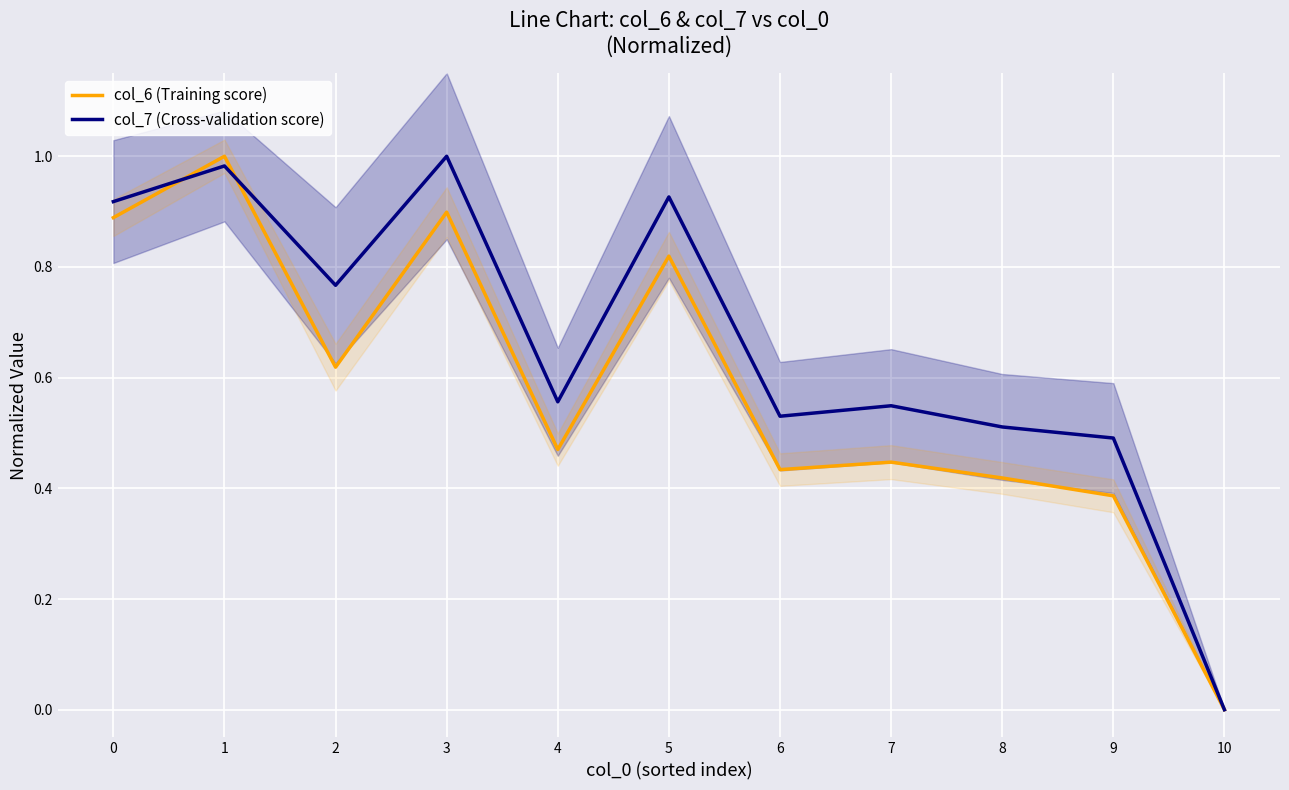

After their last crossing, which series has the higher values: col_6 (Training score) or col_7 (Cross-validation score)?

col_7 (Cross-validation score)